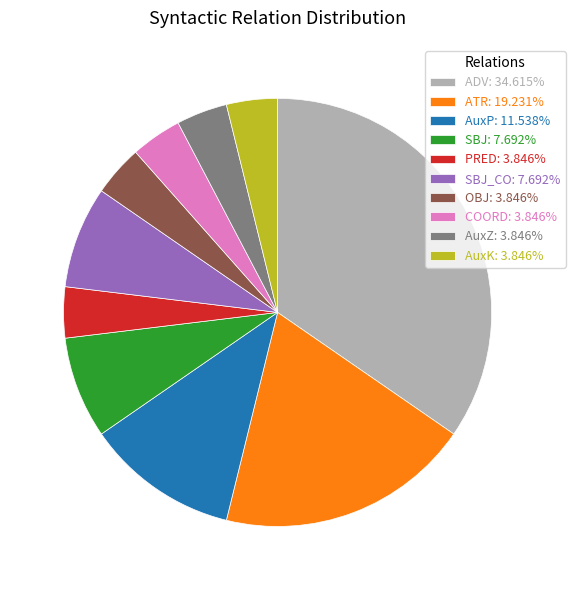

Is AuxK: 3.846% the majority of the pie?

No